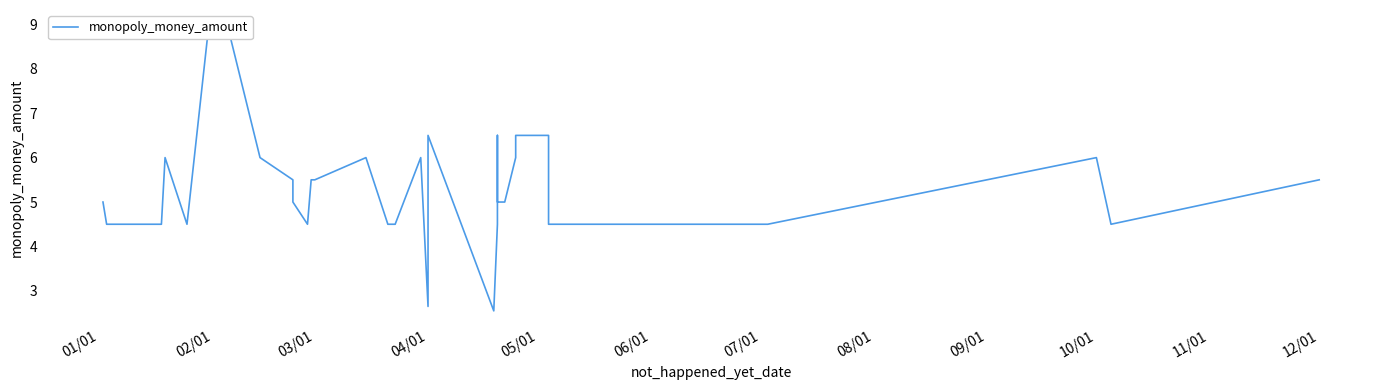

What is the difference between the maximum and minimum values?

6.5